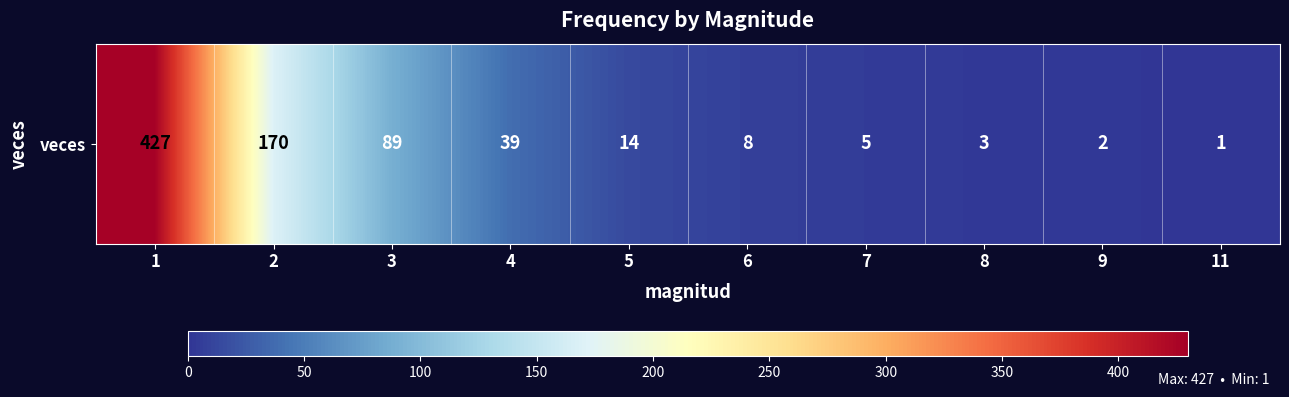

Reading left to right, list all the values displayed in this chart.

1=427	2=170	3=89	4=39	5=14	6=8	7=5	8=3	9=2	11=1